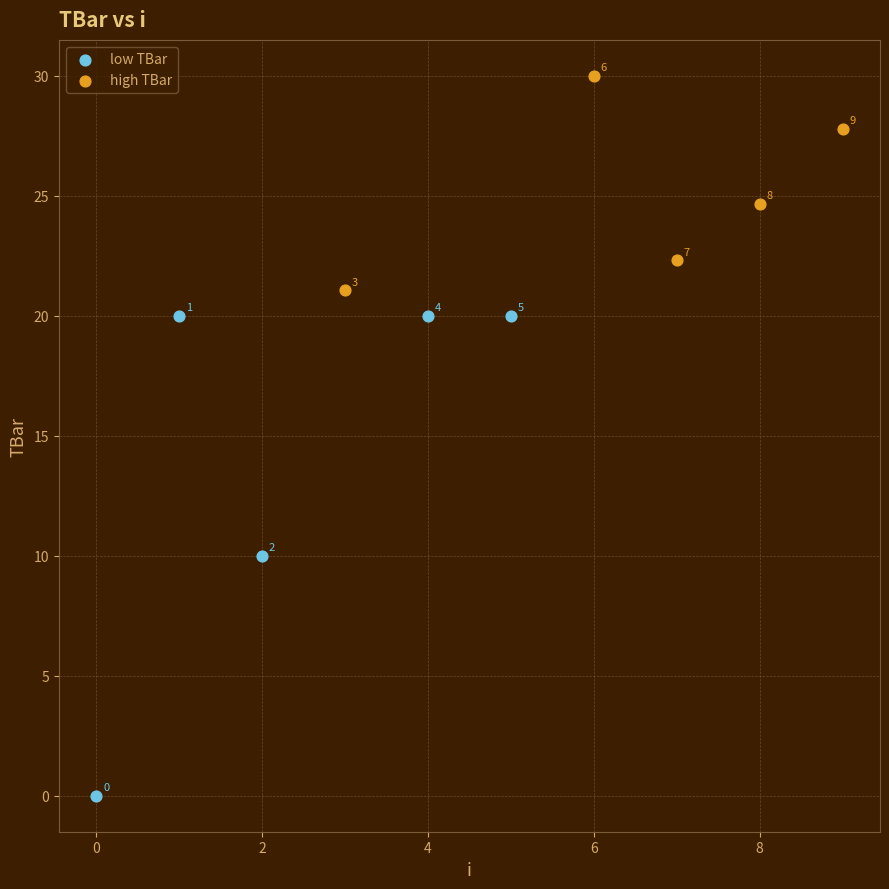

Which series reaches the minimum Y coordinate?

low TBar